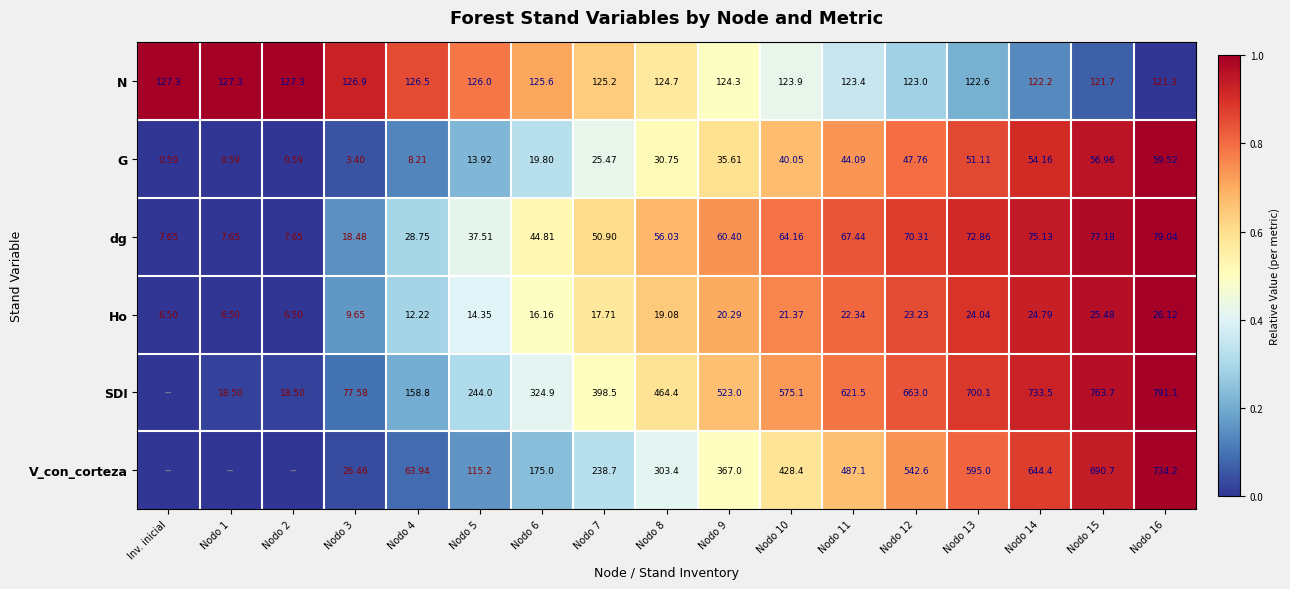

Is the value of N at Nodo 1 greater than the value of dg at Nodo 12?

Yes